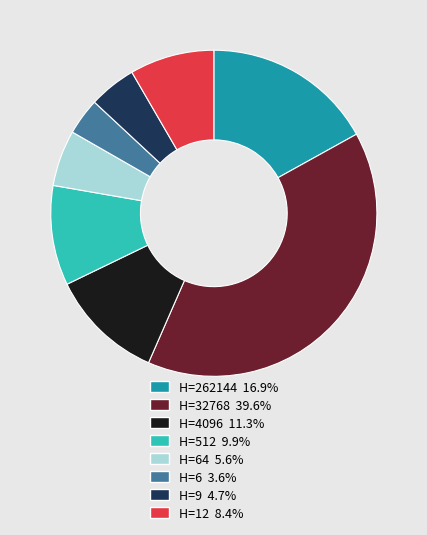

Combined, do H=12 8.4% and H=32768 39.6% account for over 50%?

No